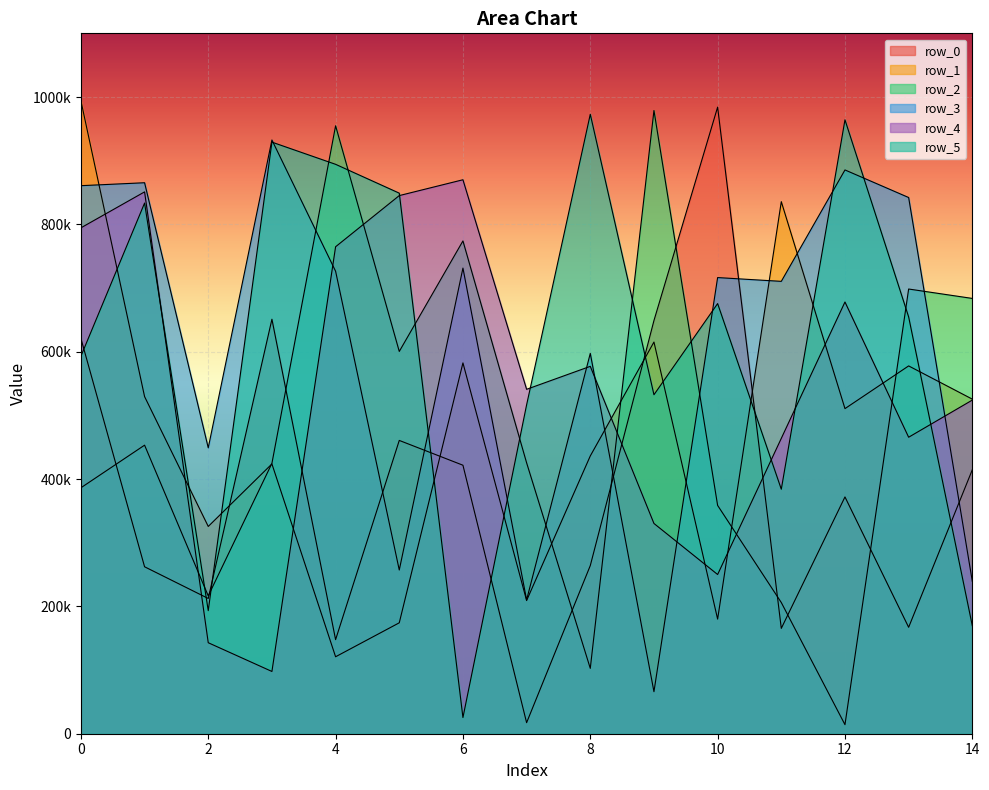

How many interior local peaks does the row_2 series have?

5